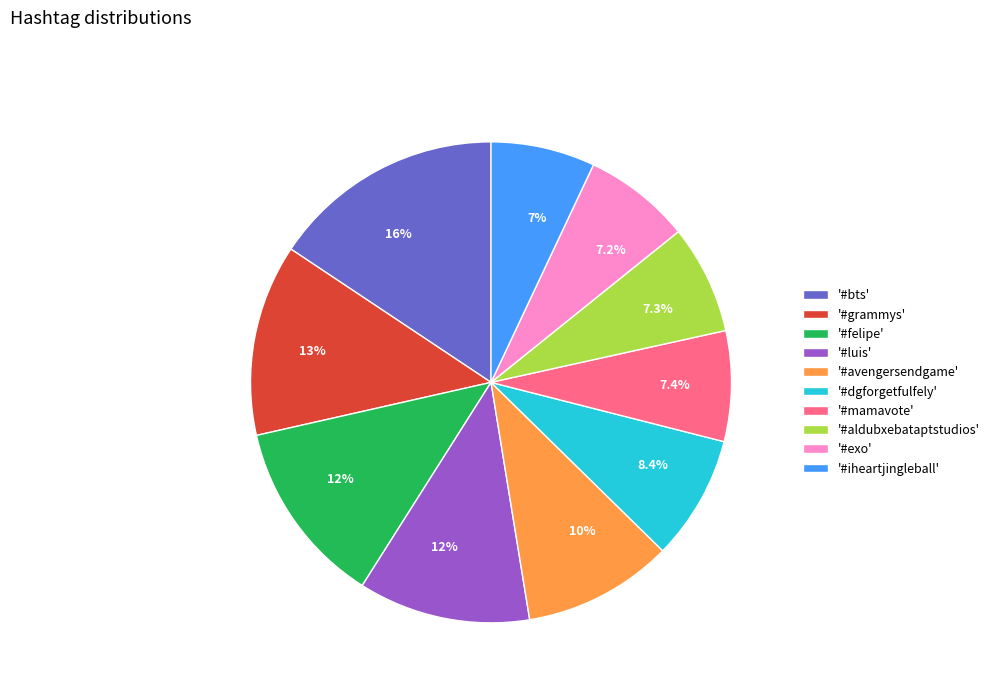

Does any single category account for the majority?

No